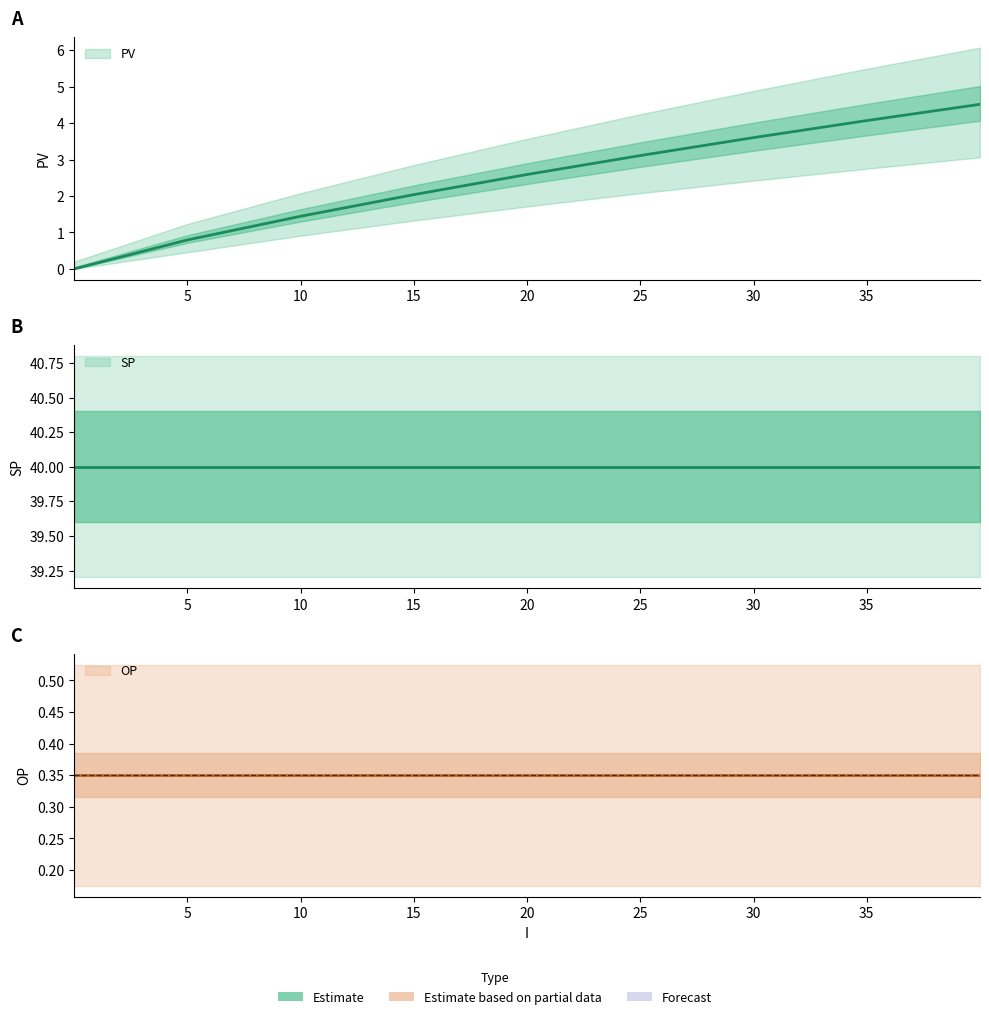

What are all the series names shown in the legend?

PV, SP, OP